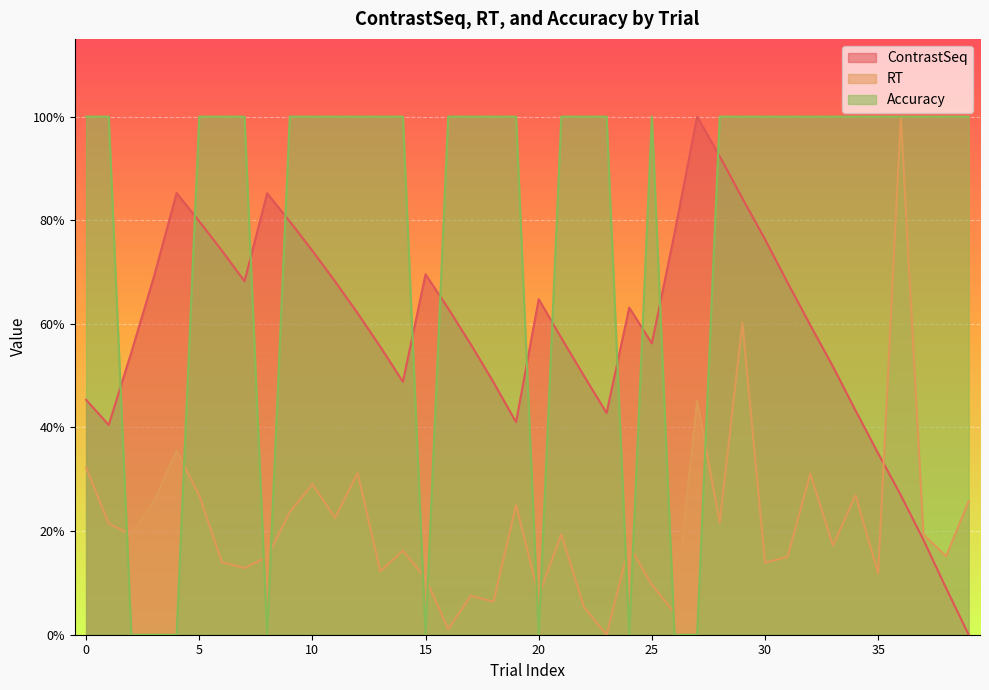

The value of Accuracy at 25 is 1.0. True or false?

True